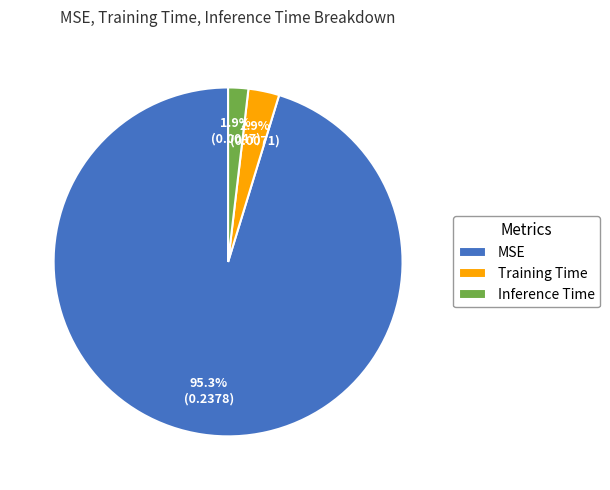

Is the sum of Inference Time and MSE greater than half?

Yes